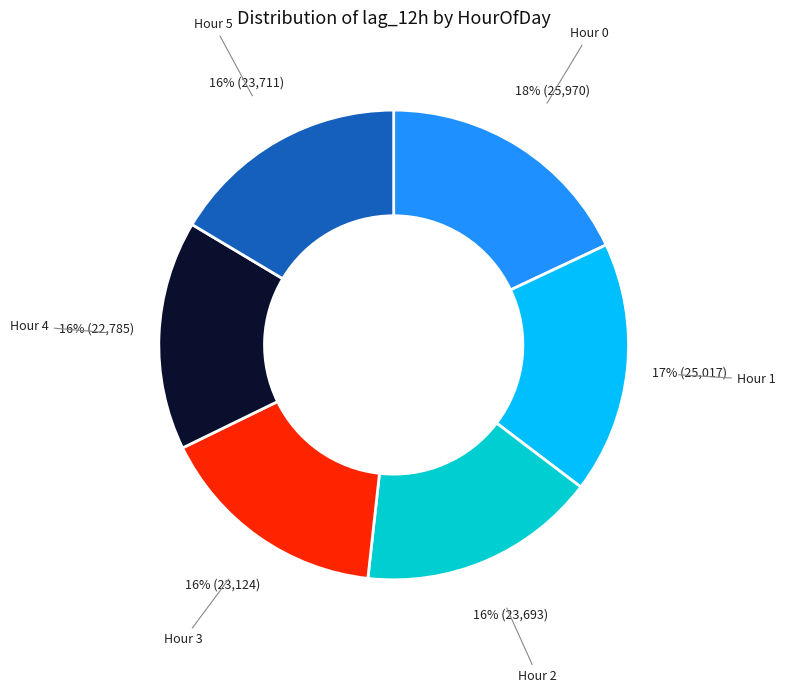

To the nearest percent, what is the average slice percentage?

17%